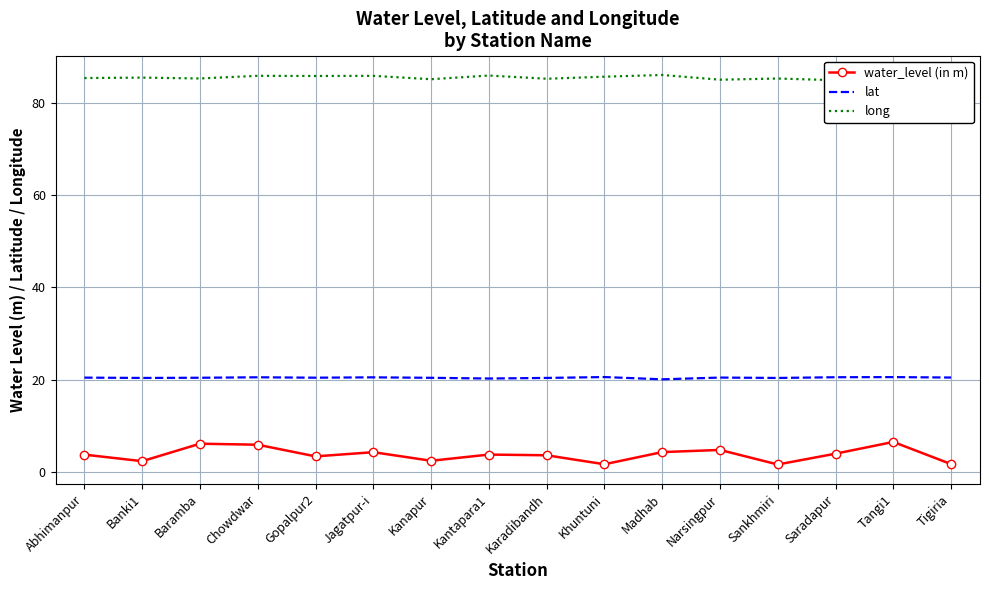

Does the chart have visible grid lines?

Yes